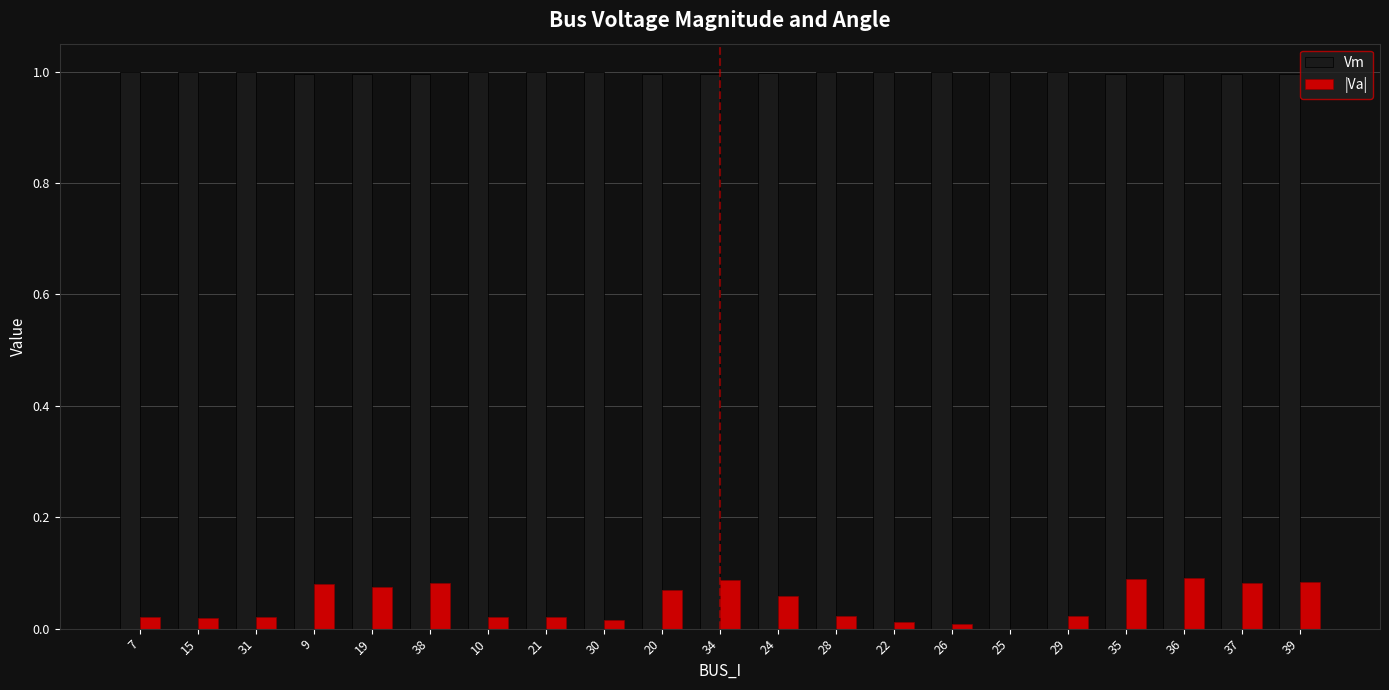

Between 31 and 9, which series saw the biggest shift?

|Va|